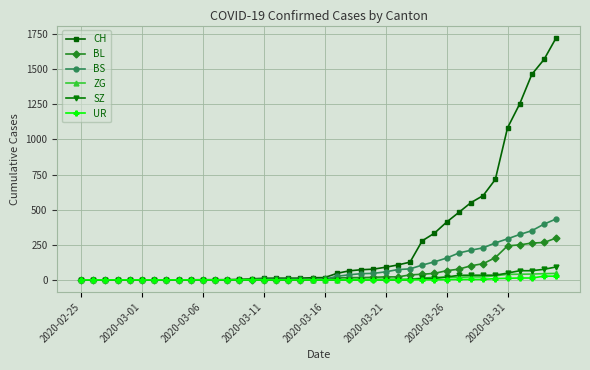

What is the sum of all BS values?

3456